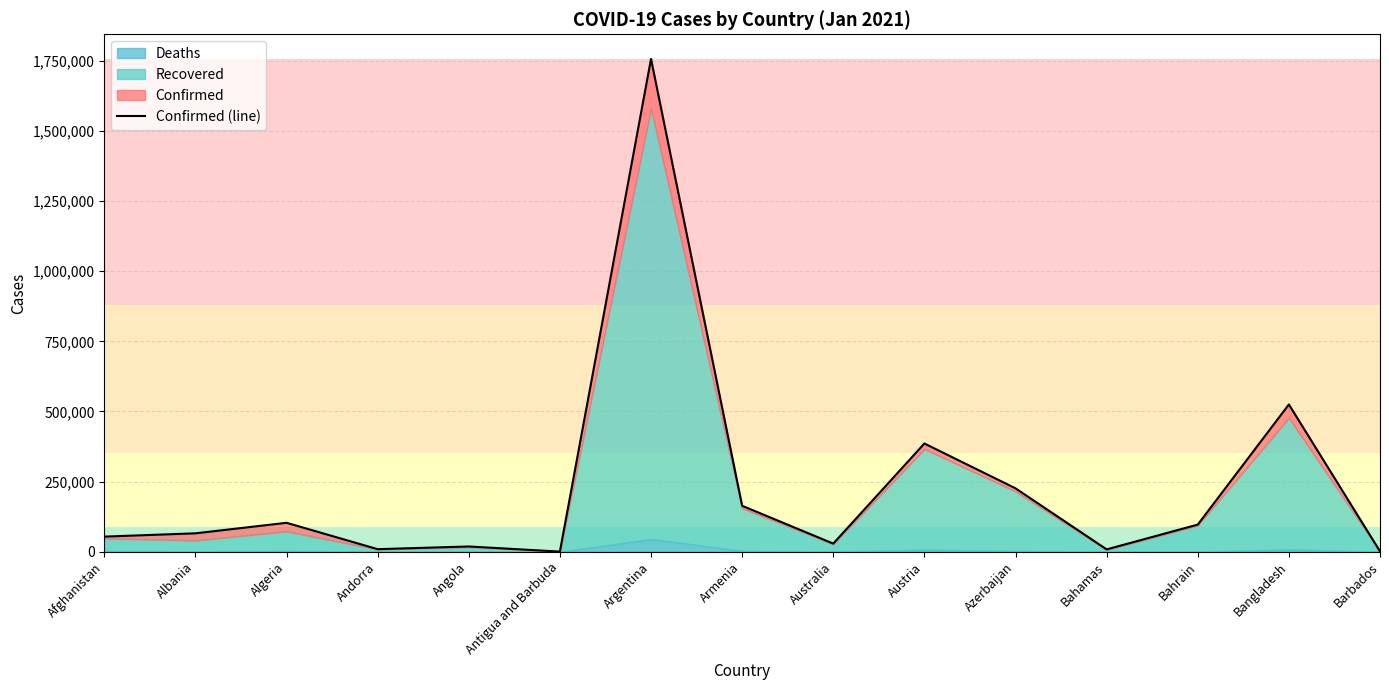

True or false: the data shows 181031 at Algeria.

False